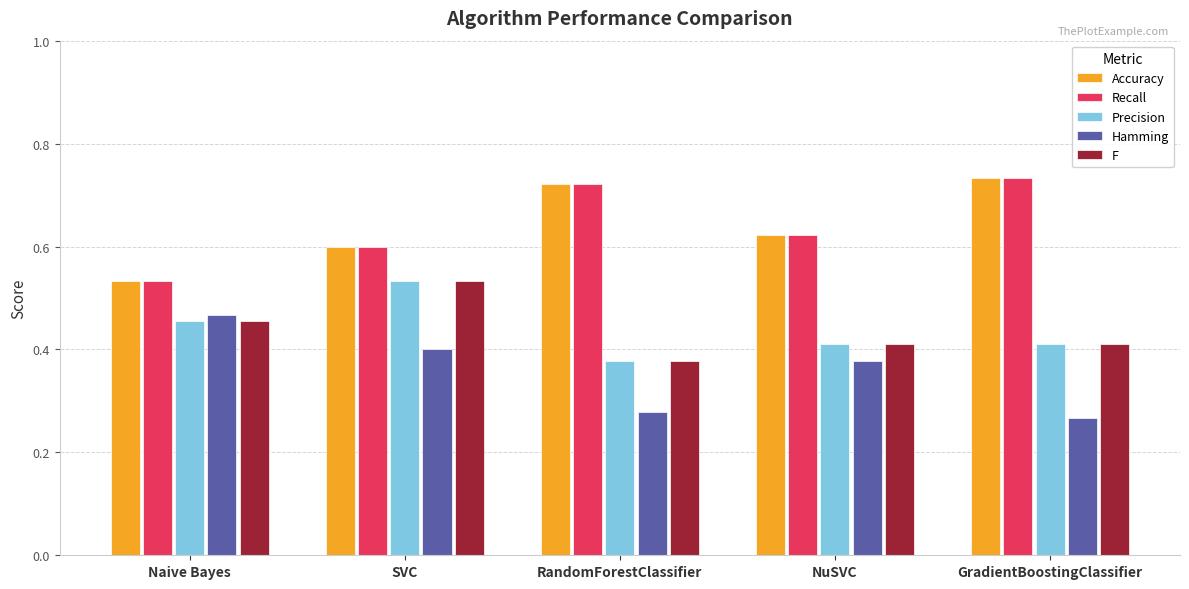

What is the difference between the highest and lowest values at Naive Bayes?

0.1